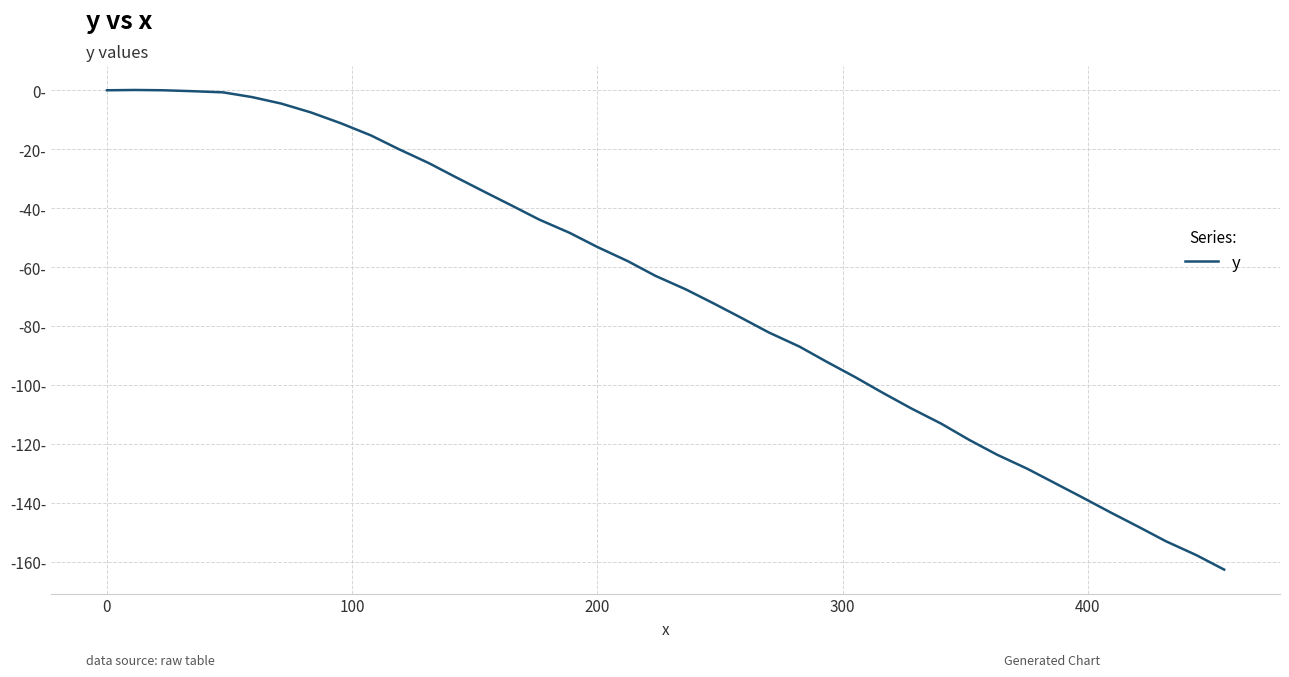

Is this an area chart (filled region under the line)?

No